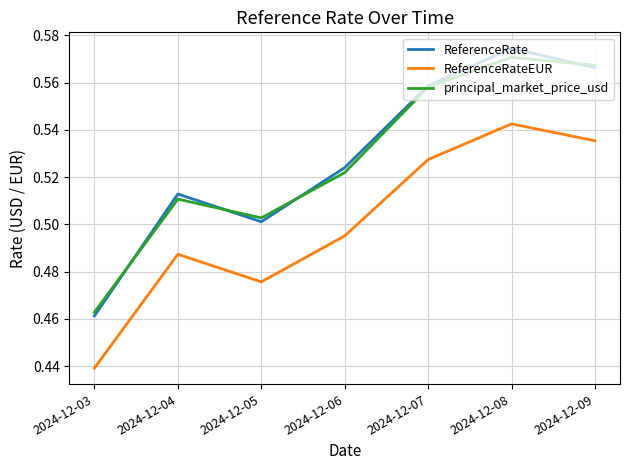

What are all the series names shown in the legend?

ReferenceRate, ReferenceRateEUR, principal_market_price_usd